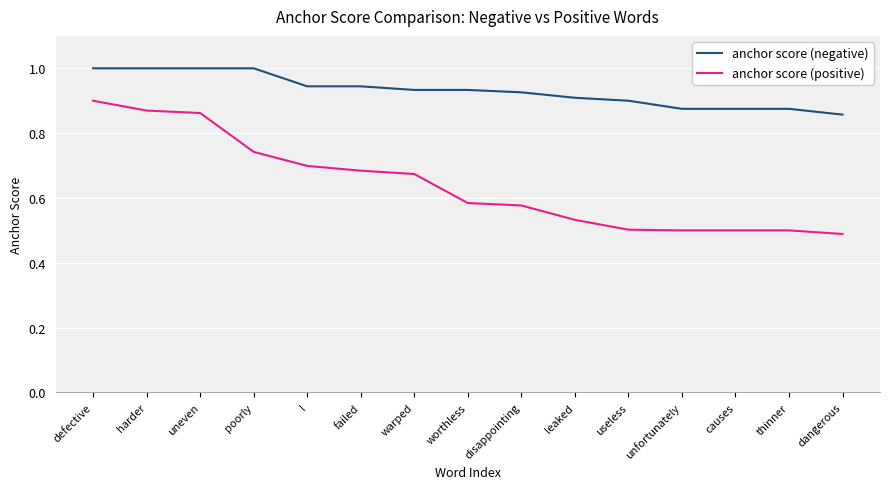

Rank the series at failed from lowest to highest value.

anchor score (positive), anchor score (negative)